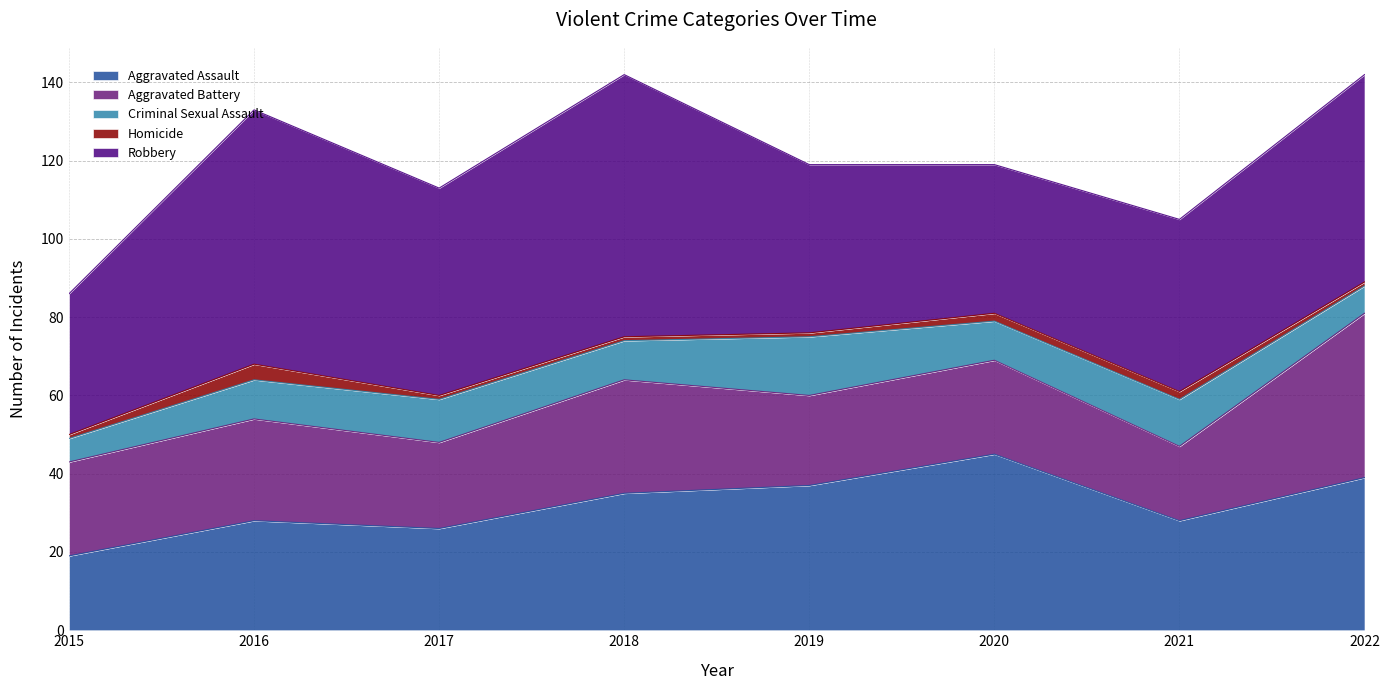

At which category does Criminal Sexual Assault reach its first local peak?

2017